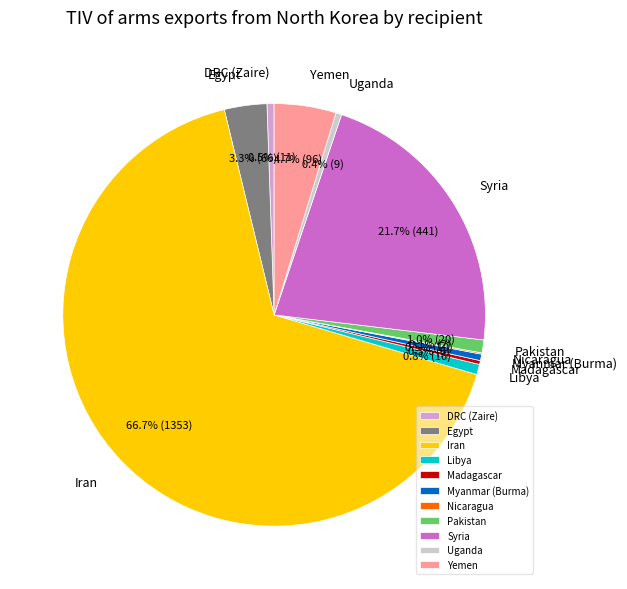

Is Iran the majority of the pie?

Yes